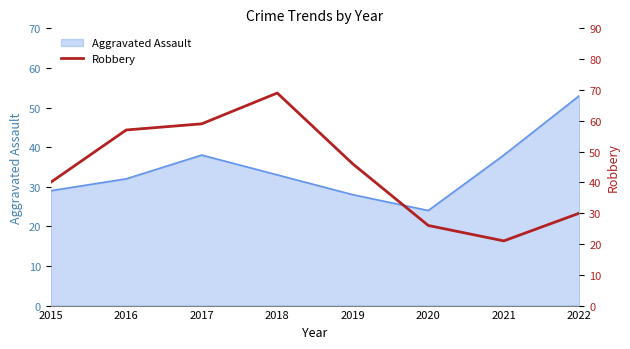

What is the ratio of the value at 2022 to the value at 2021?

1.4